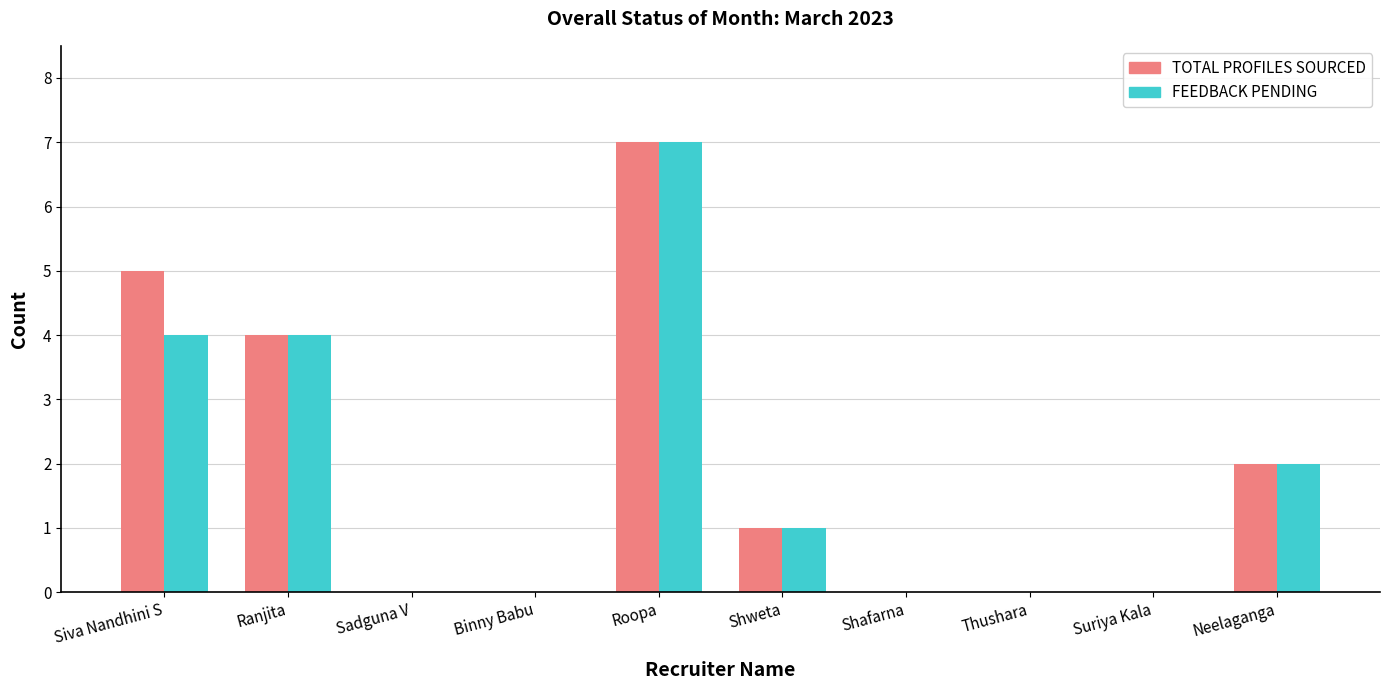

At which category is the sum across all series the highest?

Roopa